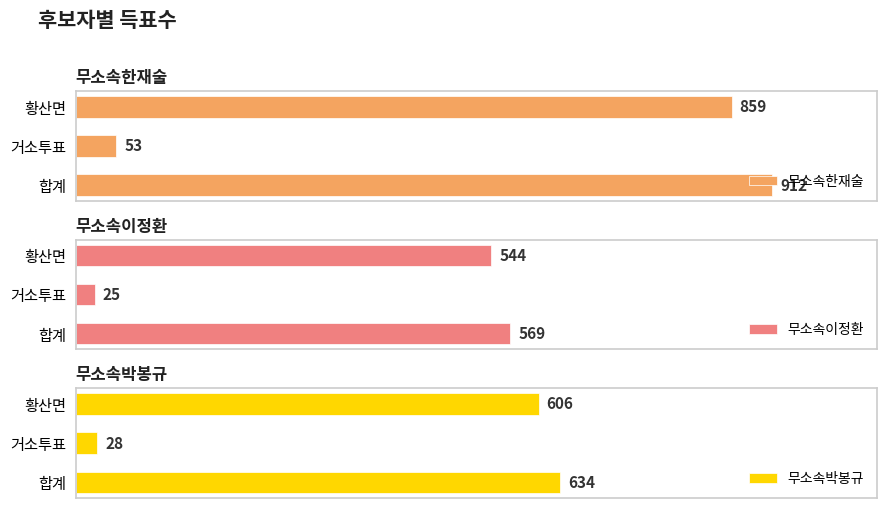

What is the average value of the 무소속박봉규 series?

423